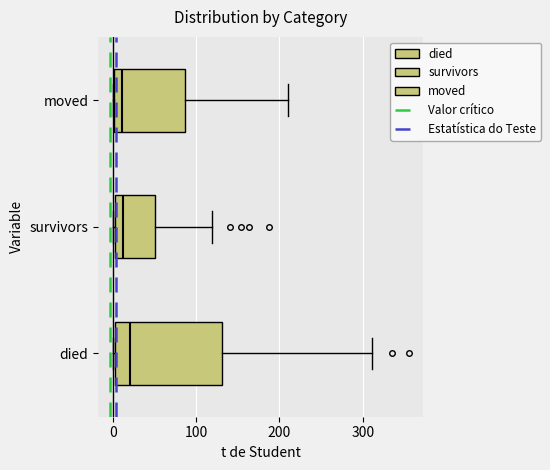

Reading bottom to top, transcribe this box plot: for each box, give where its median line is, the range the box spans, and where its two whiskers end, as read against the x-axis. The values are not printed on the chart, so give them approximately, as read against the axis.

died: median 20, box 0 to 130, whiskers 0 to 310
survivors: median 10, box 0 to 50, whiskers 0 to 120
moved: median 10, box 0 to 90, whiskers 0 to 210